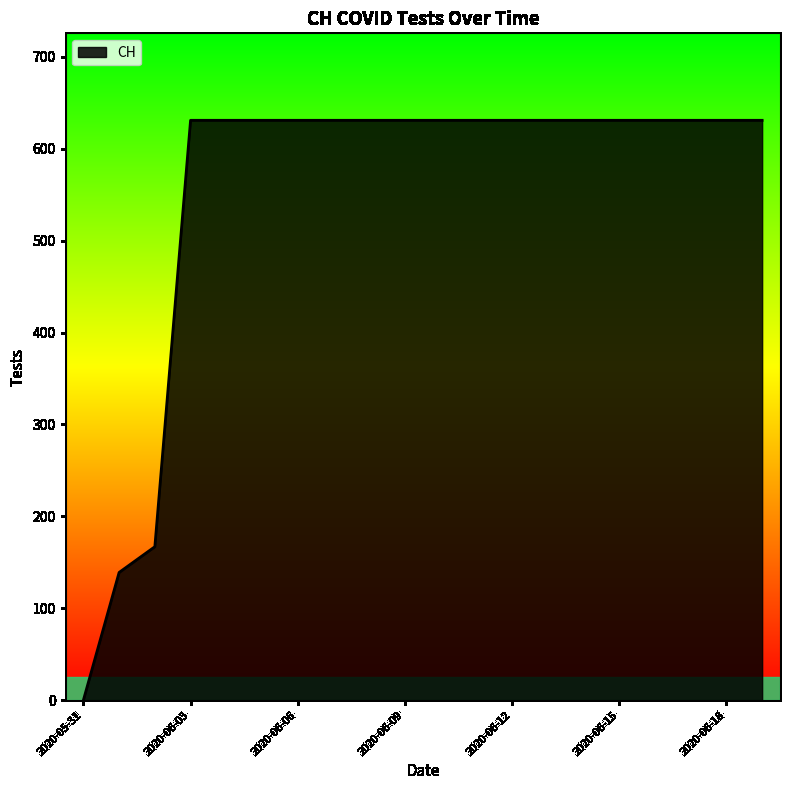

What is the maximum value shown in the chart?

631